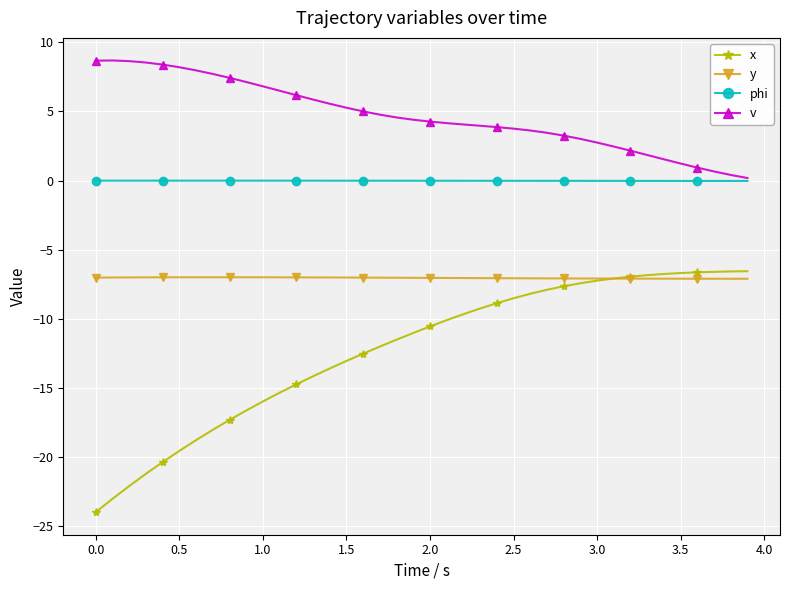

In v, how many points are higher than both neighbors (excluding endpoints)?

1